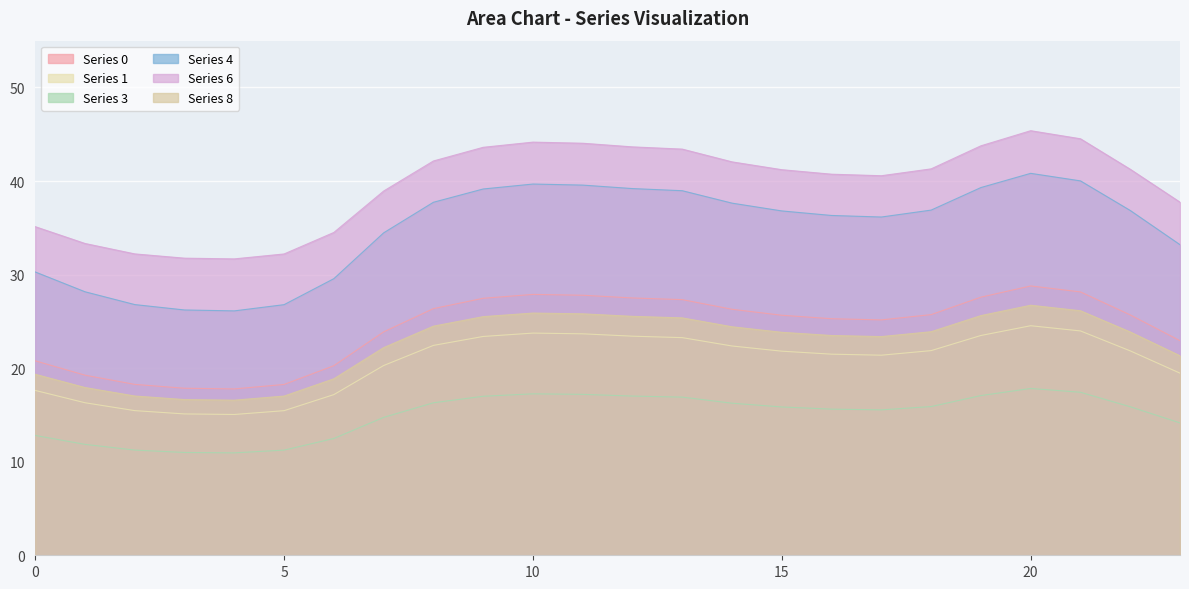

True or false: Series 0 and Series 6 cross at least once.

False